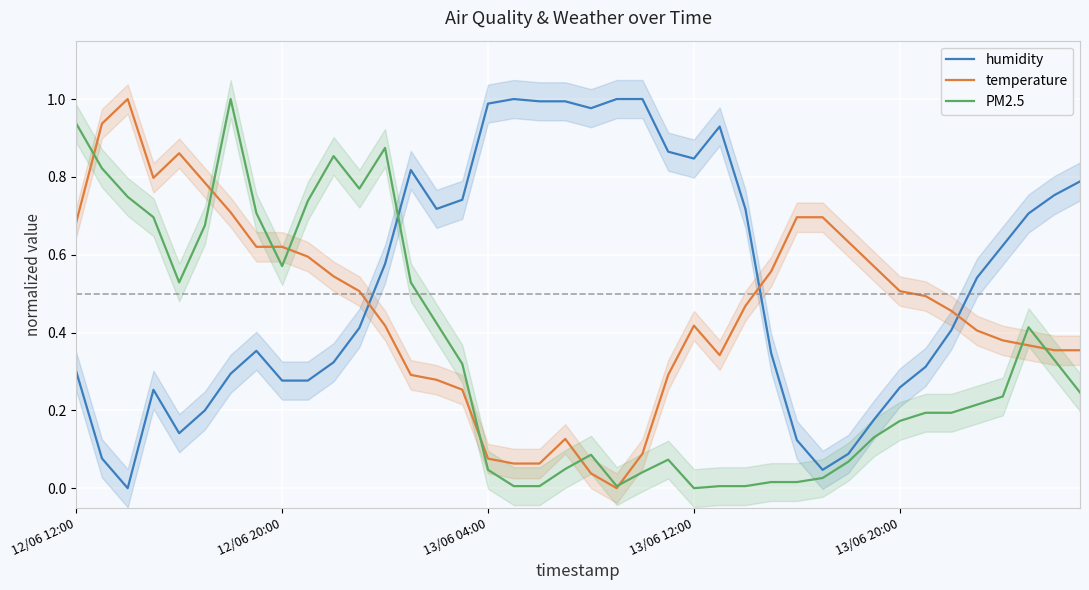

What is the total value across all series at 13/06 12:00?

1.3